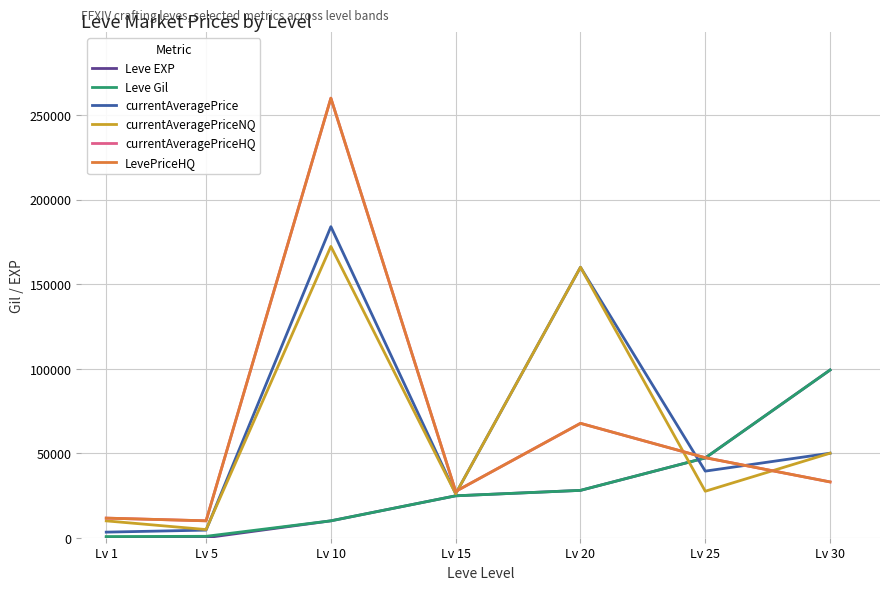

What is the average value of the LevePriceHQ series?

65285